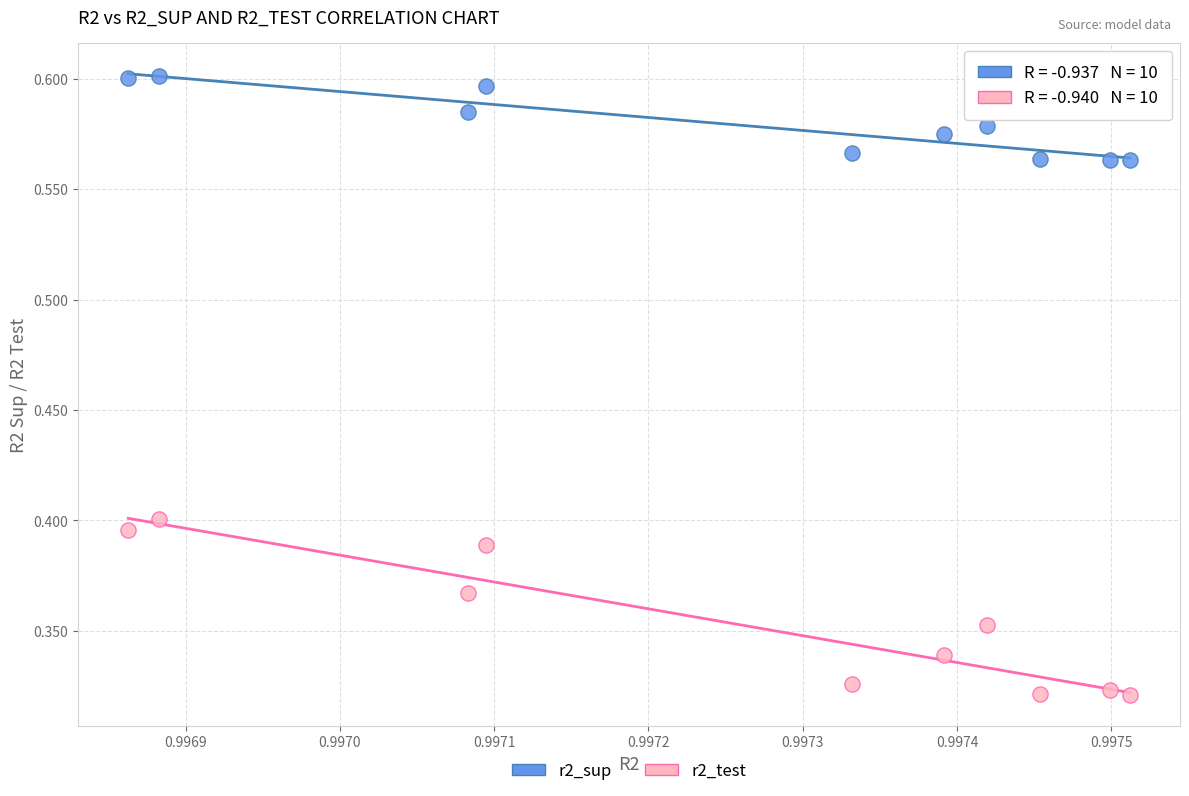

Which series reaches the minimum Y coordinate?

r2_test